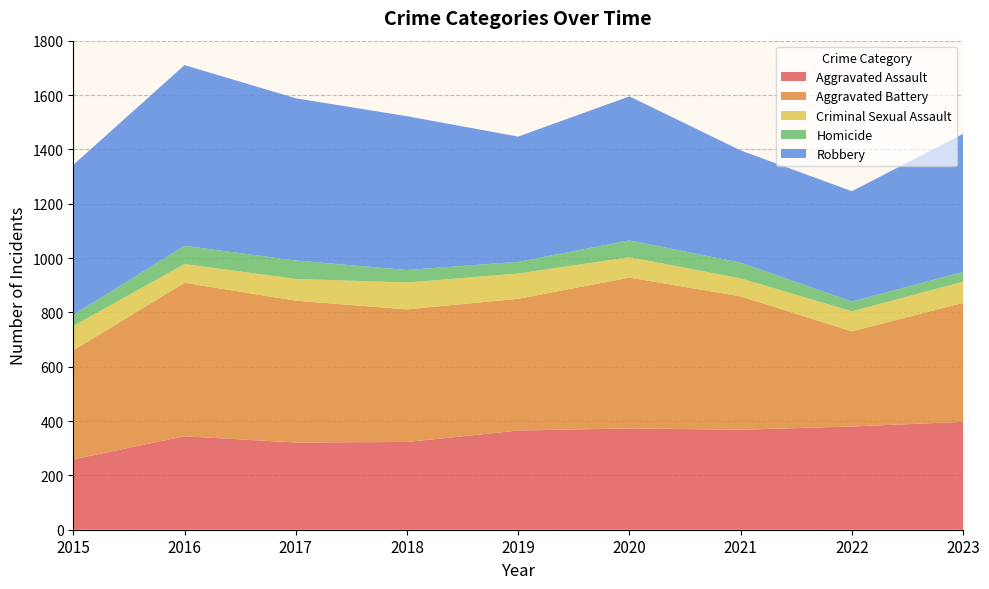

Reading left to right, extract all data points from this chart.

Aggravated Assault: 2015=259	2016=344	2017=321	2018=323	2019=365	2020=373	2021=368	2022=380	2023=397
Aggravated Battery: 2015=401	2016=565	2017=522	2018=488	2019=485	2020=555	2021=491	2022=350	2023=438
Criminal Sexual Assault: 2015=90	2016=69	2017=80	2018=99	2019=93	2020=75	2021=66	2022=74	2023=78
Homicide: 2015=41	2016=67	2017=68	2018=46	2019=43	2020=62	2021=58	2022=36	2023=36
Robbery: 2015=552	2016=665	2017=597	2018=566	2019=461	2020=530	2021=413	2022=406	2023=508